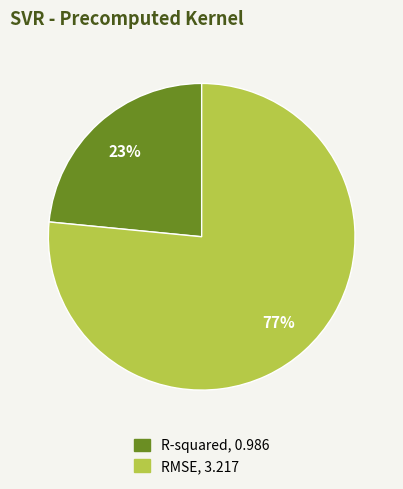

Is the sum of R-squared and RMSE greater than half?

Yes